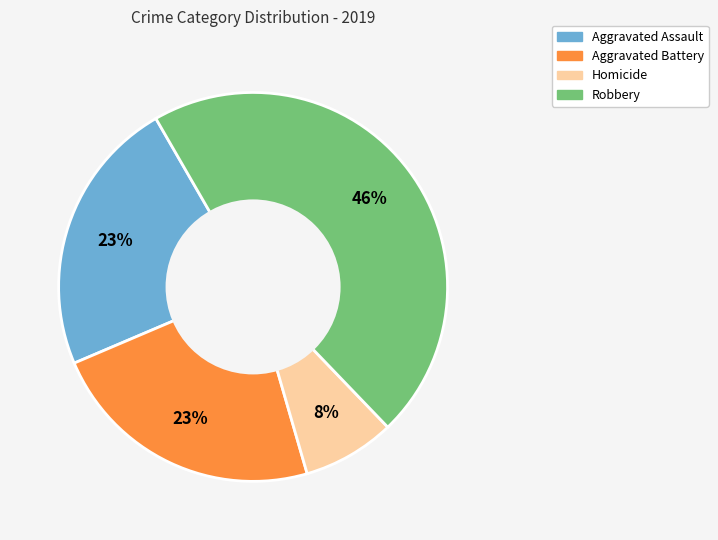

Is there a majority slice in this chart?

No